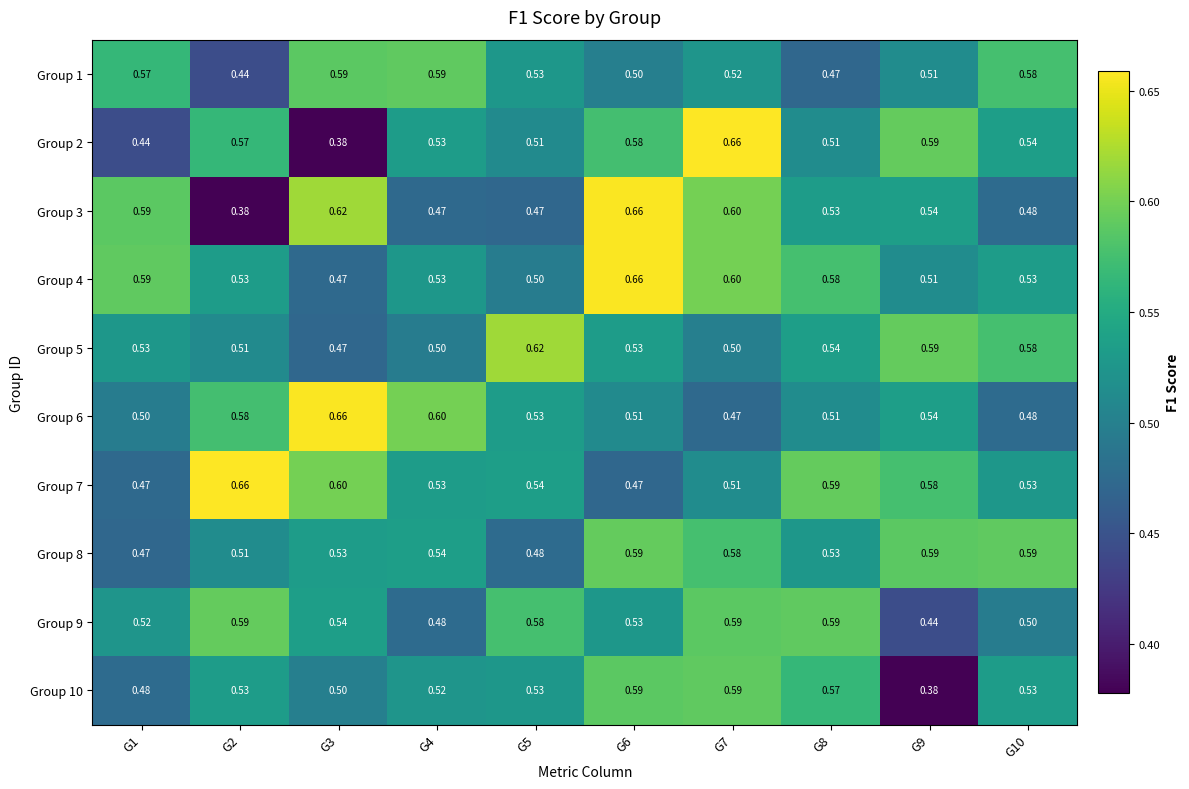

What is the difference between the highest and lowest values at G3?

0.3